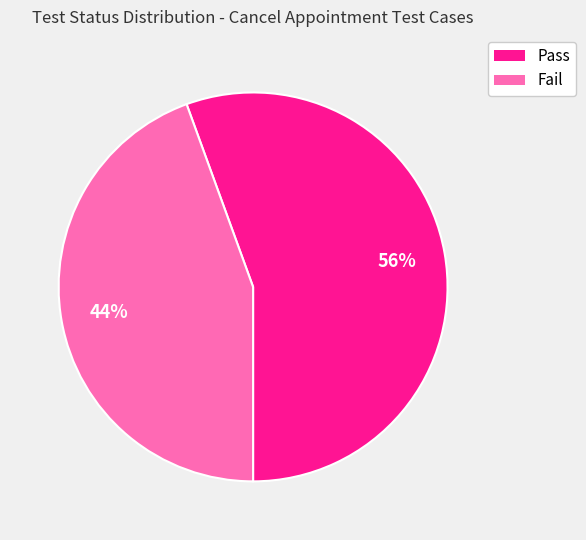

The Fail slice represents 44% of the pie. True or false?

True